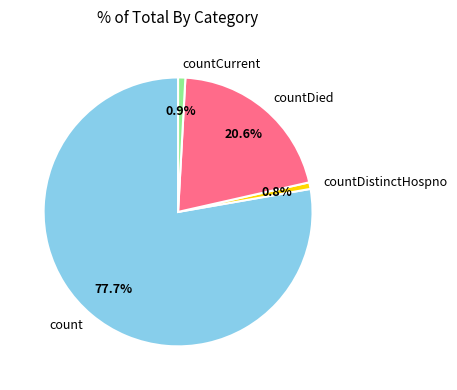

Does count account for over 50% of the chart?

Yes